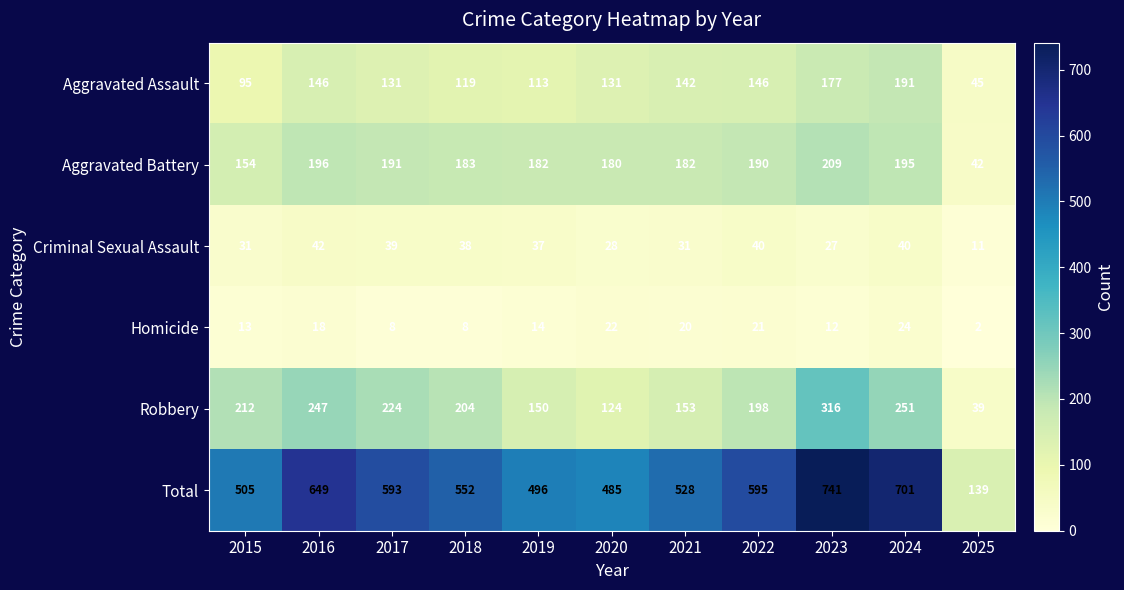

Rank the series by their maximum value, from lowest to highest.

Homicide, Criminal Sexual Assault, Aggravated Assault, Aggravated Battery, Robbery, Total